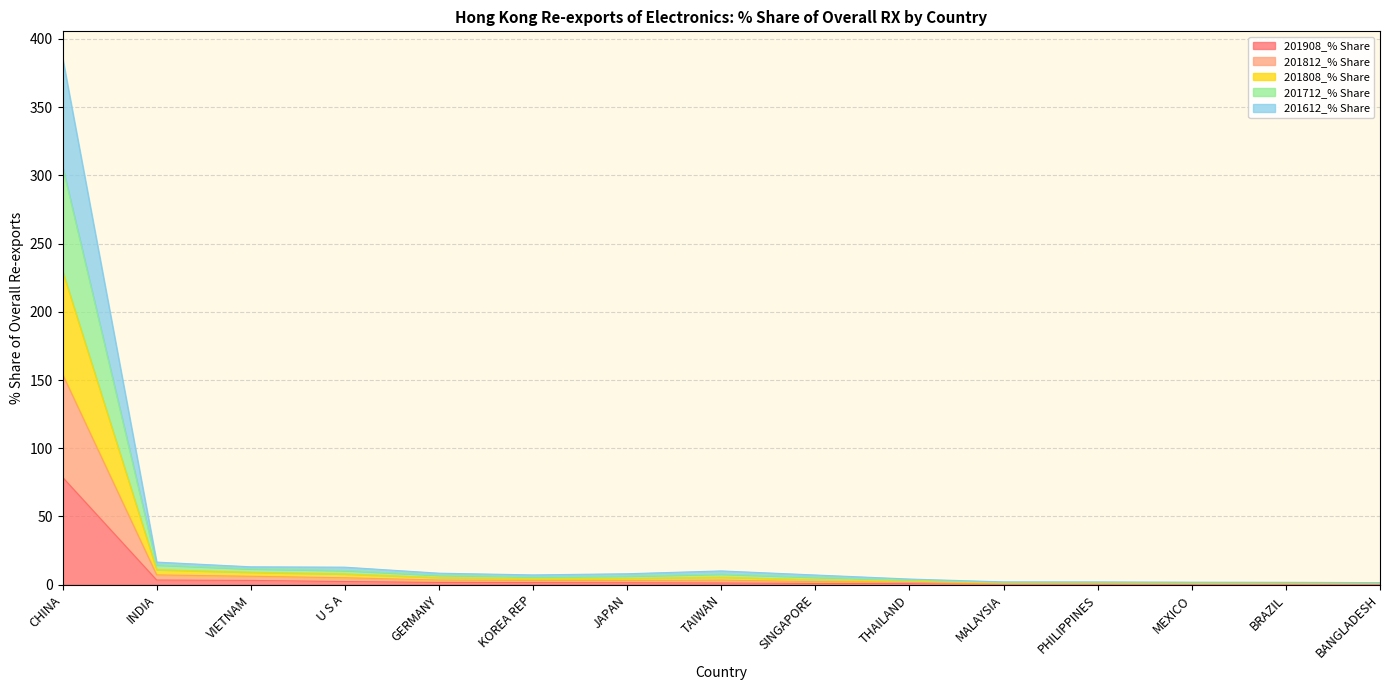

At which category is the sum across all series the highest?

CHINA